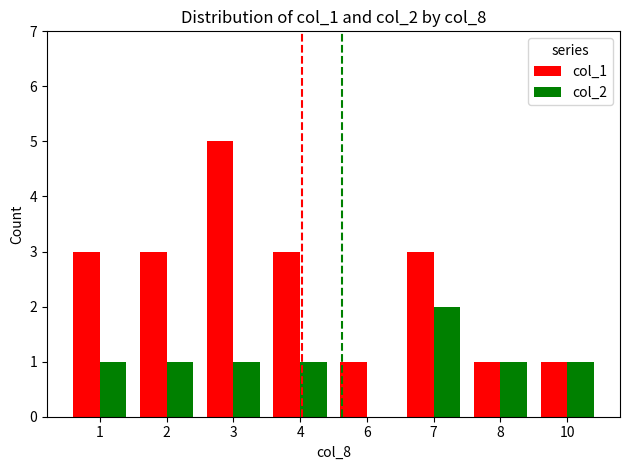

Between 3 and 8, which series saw the biggest shift?

col_1